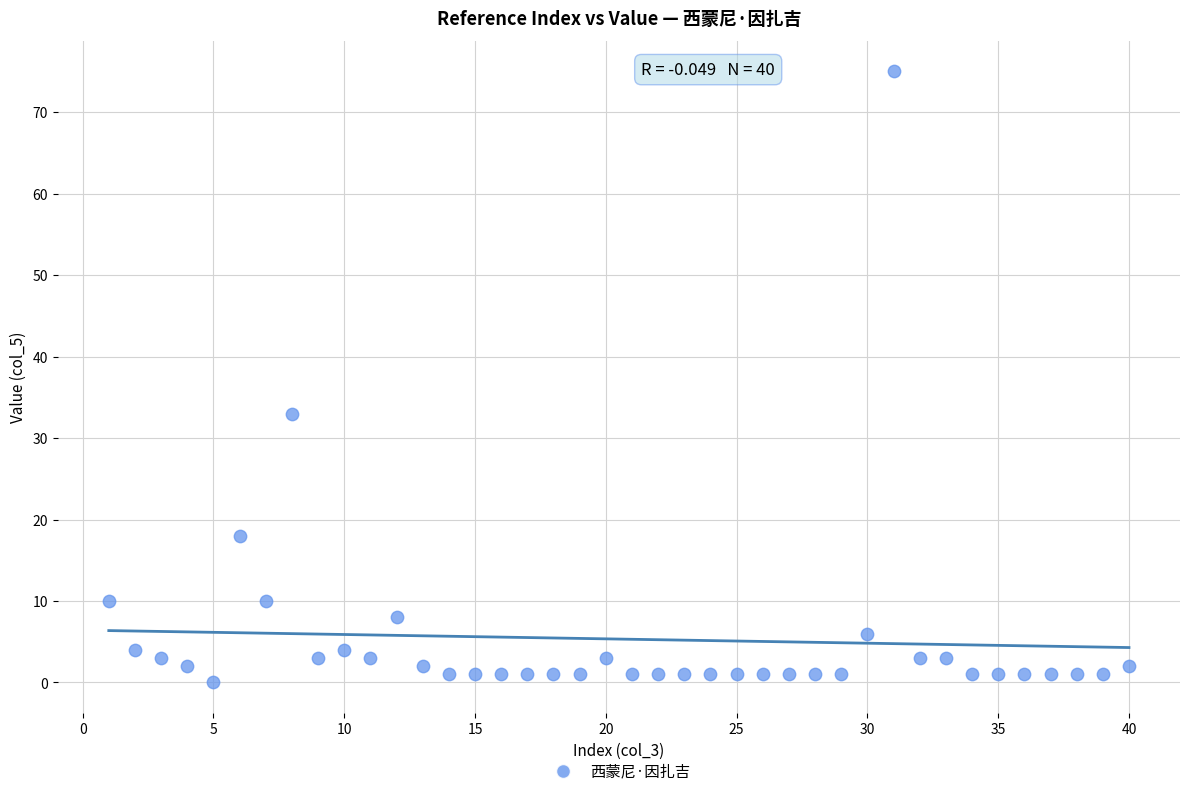

What is the range of Y values (max minus min)?

75